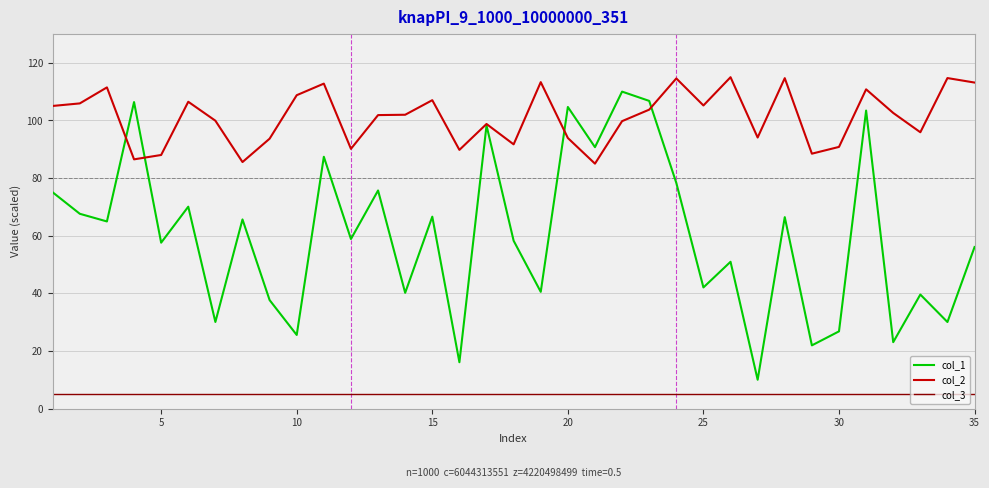

What is the greatest value displayed?

115.0